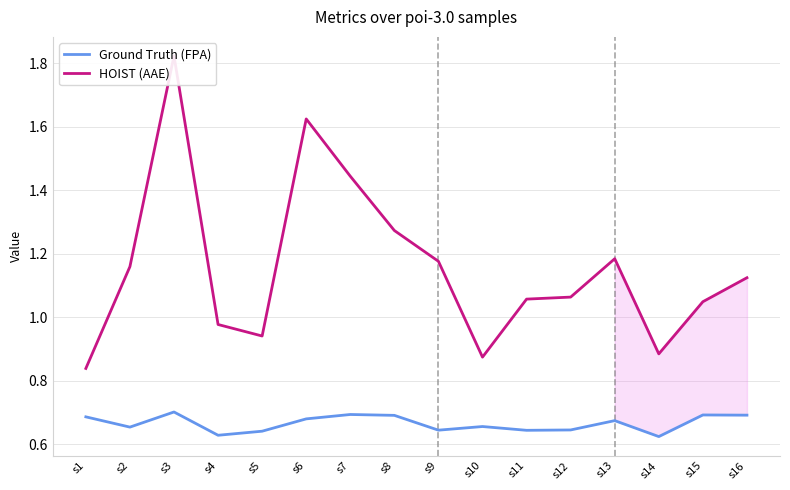

True or false: HOIST (AAE) has more than 2 interior local peaks.

True